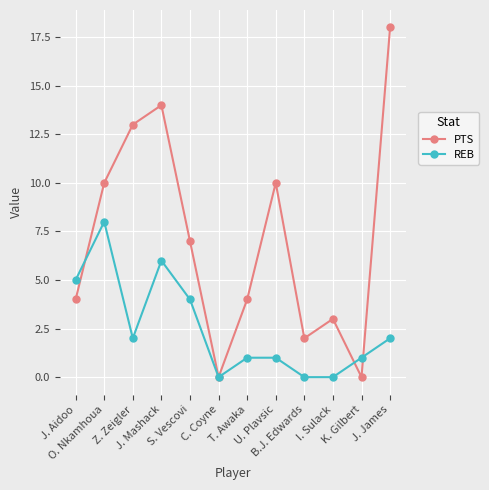

What position from the right is J. Aidoo?

12